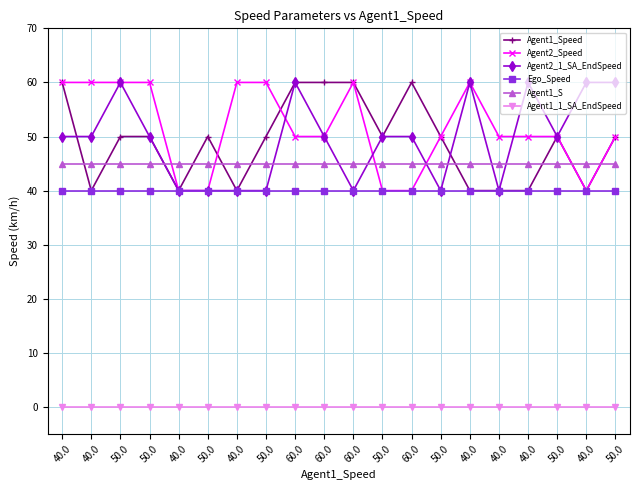

Count the number of categories in the chart.

20